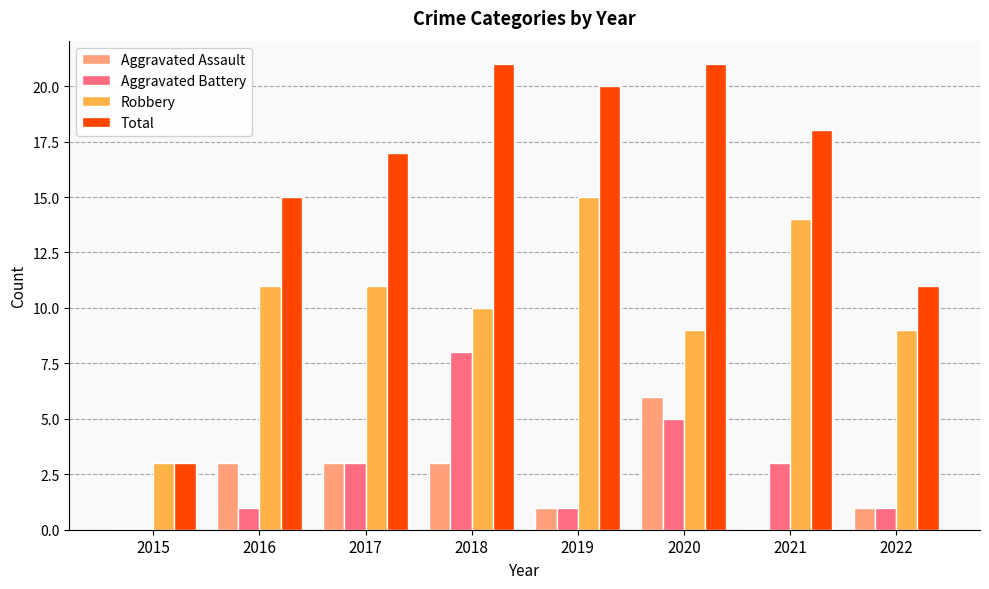

Which series has the largest total across all categories?

Total